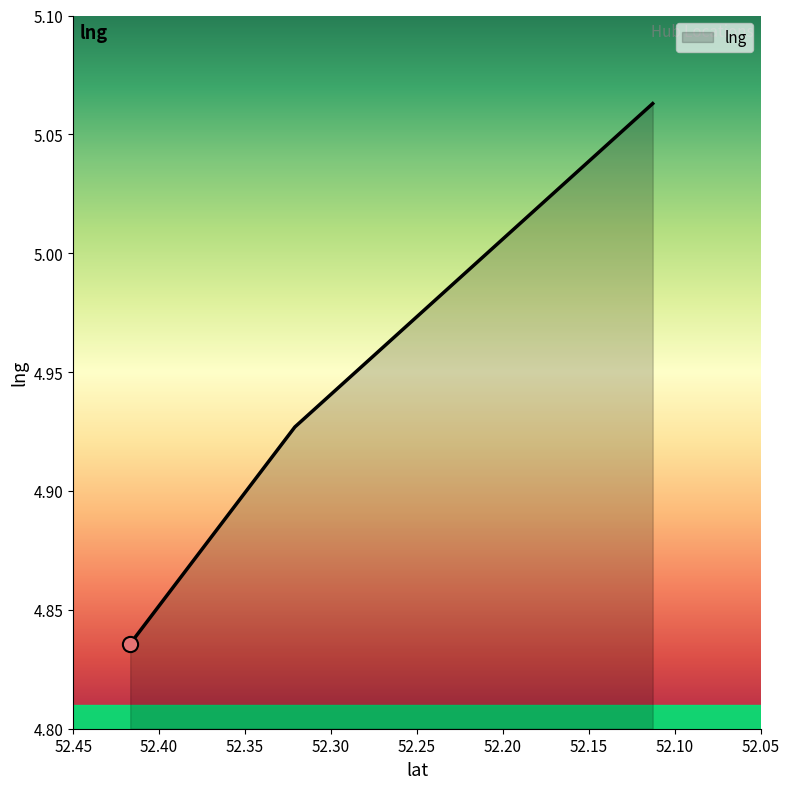

Approximately how many times larger is the value at 52.32106379602128 compared to 52.11295741?

1.0